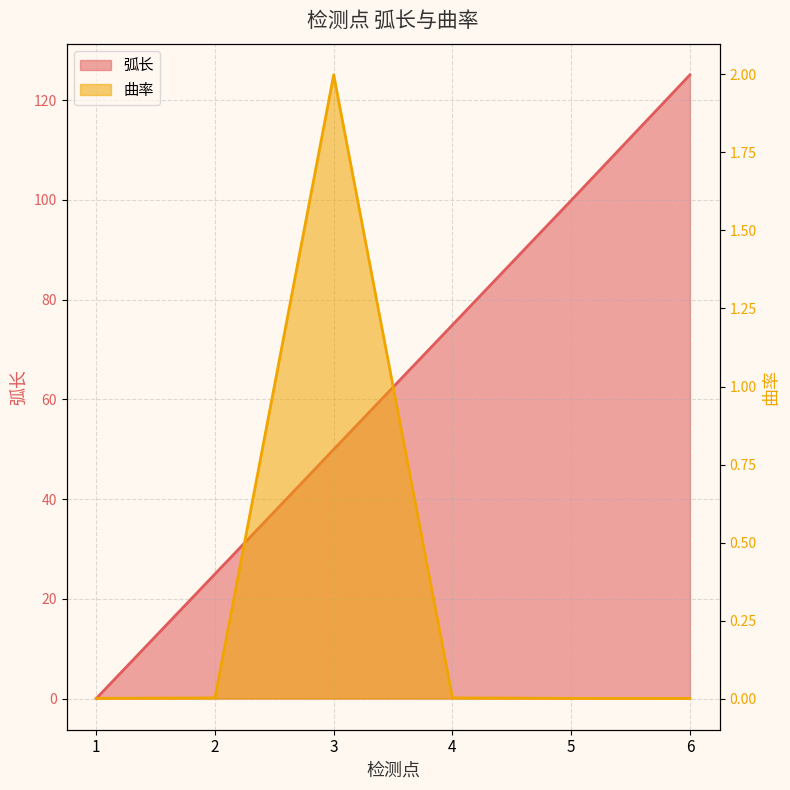

What is the sum of all 弧长 values?

374.9